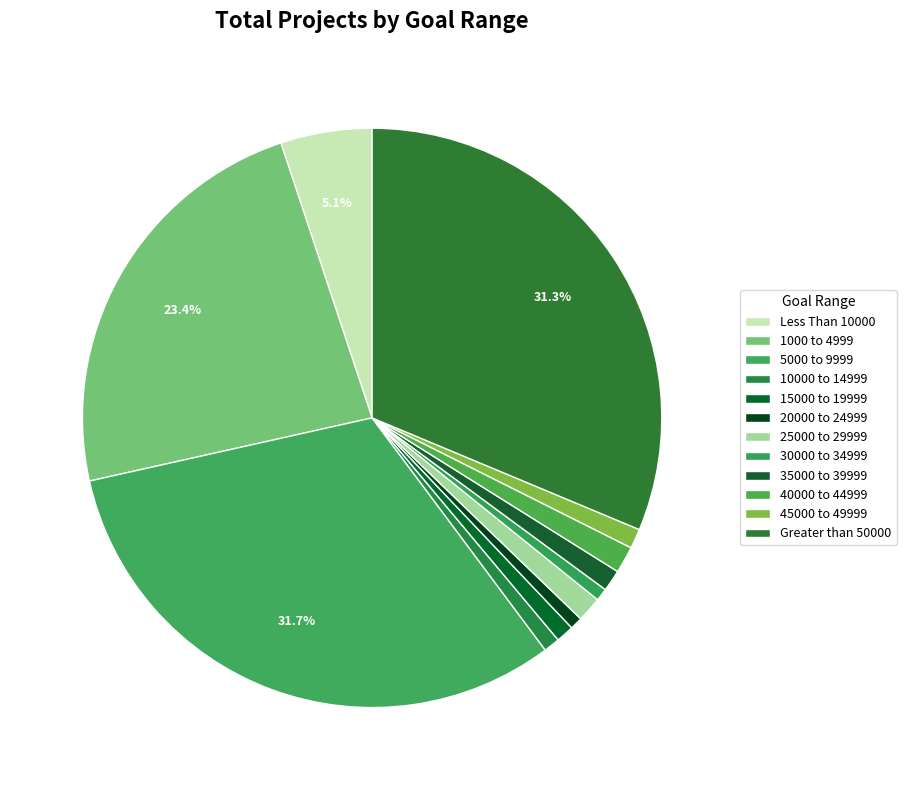

Count the number of slices in the pie.

12